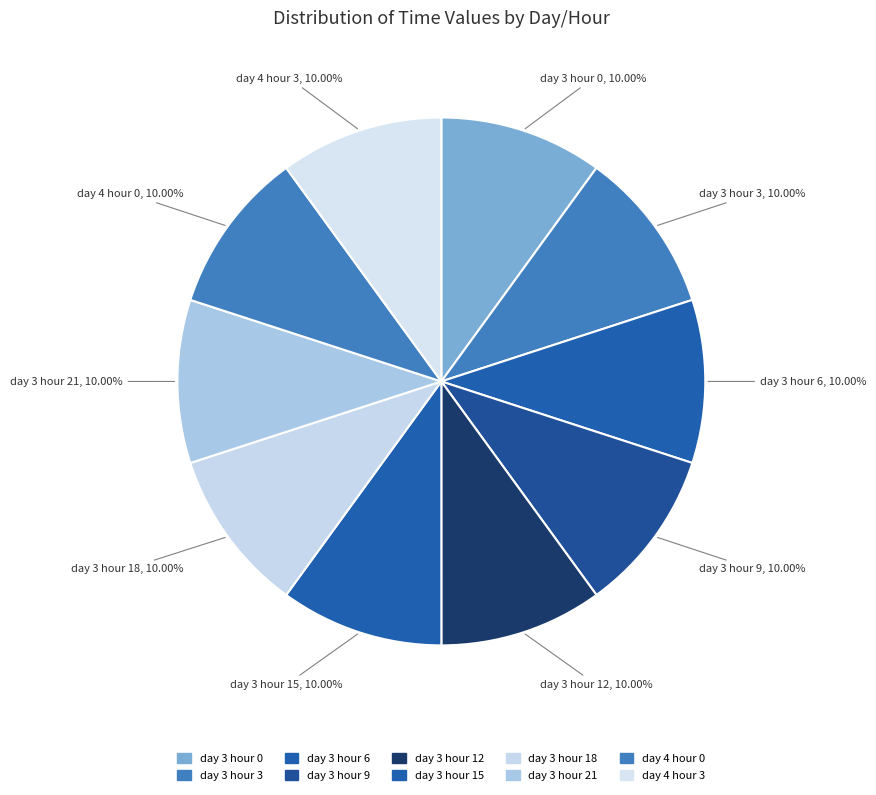

How many slices are in this pie chart?

10